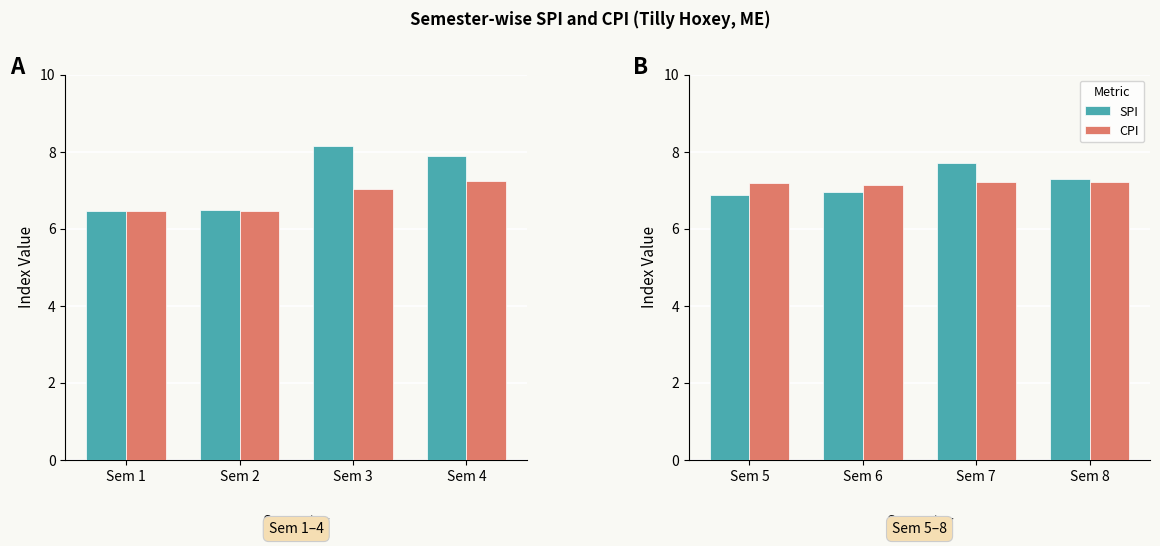

Count the number of data series in this chart.

2